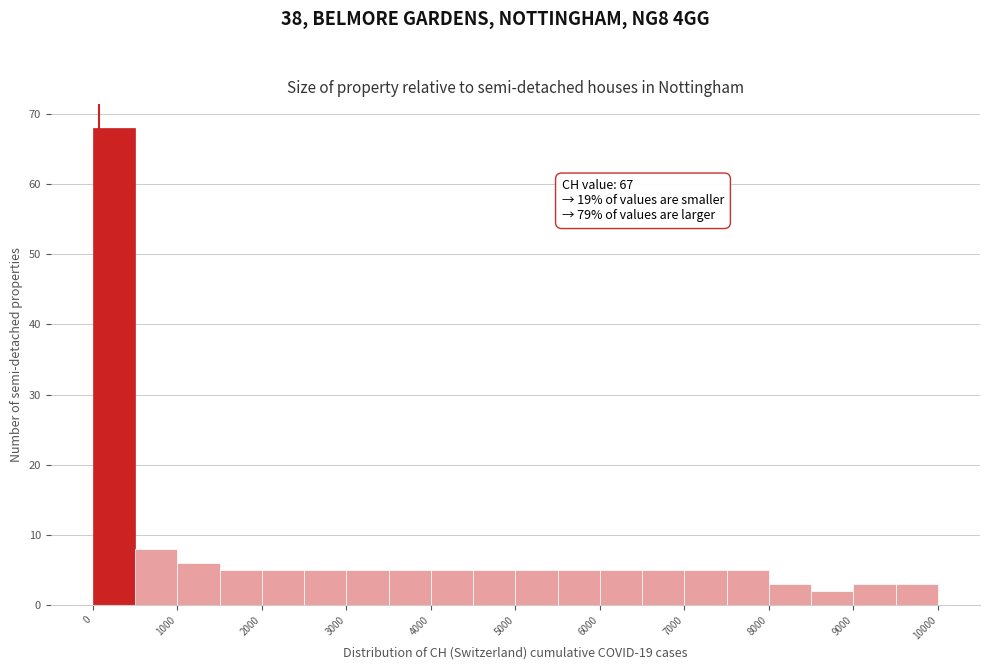

Over which range of the x-axis is the bar tallest?

0 to 500